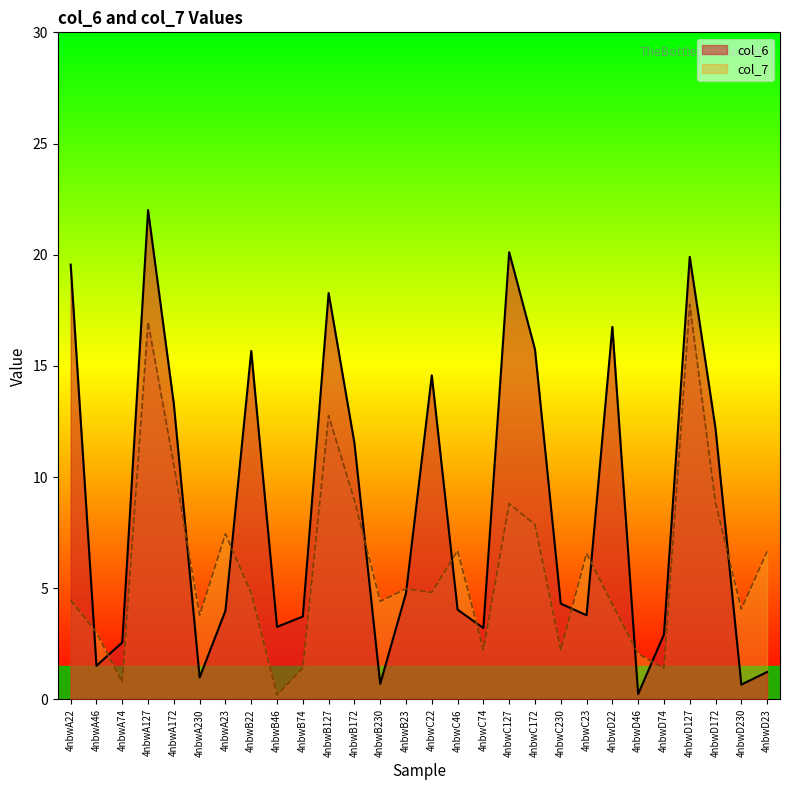

Is the value of col_6 at 4nbwD74 greater than the value of col_7 at 4nbwC46?

No